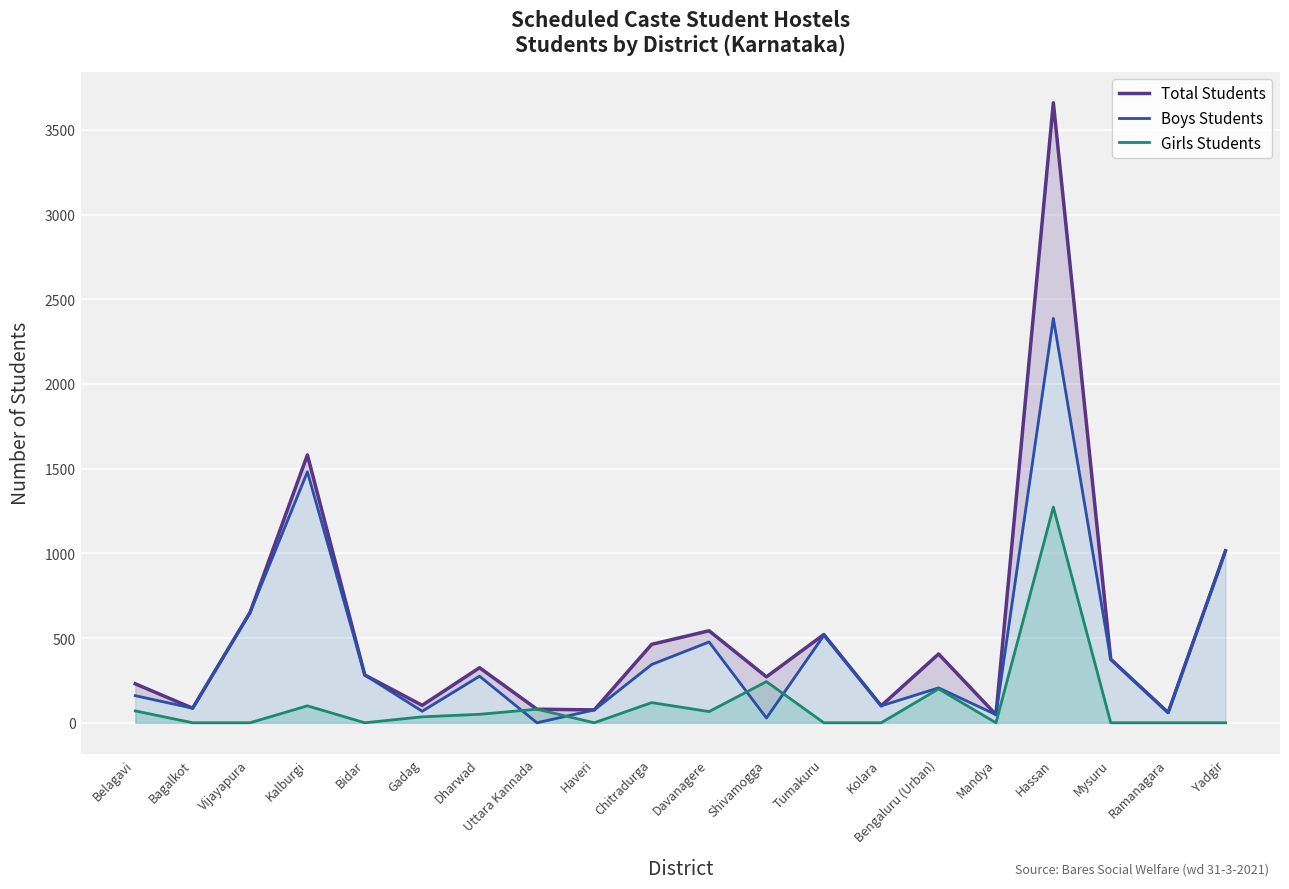

What is the sum of the Total Students values at Belagavi and Mysuru?

605